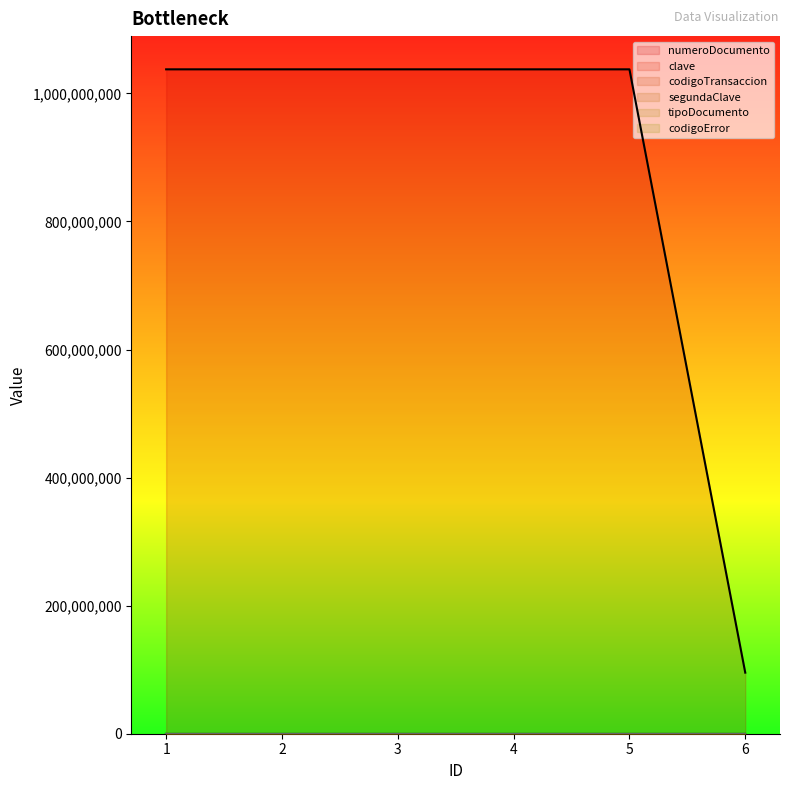

At which label does codigoTransaccion reach its peak?

6